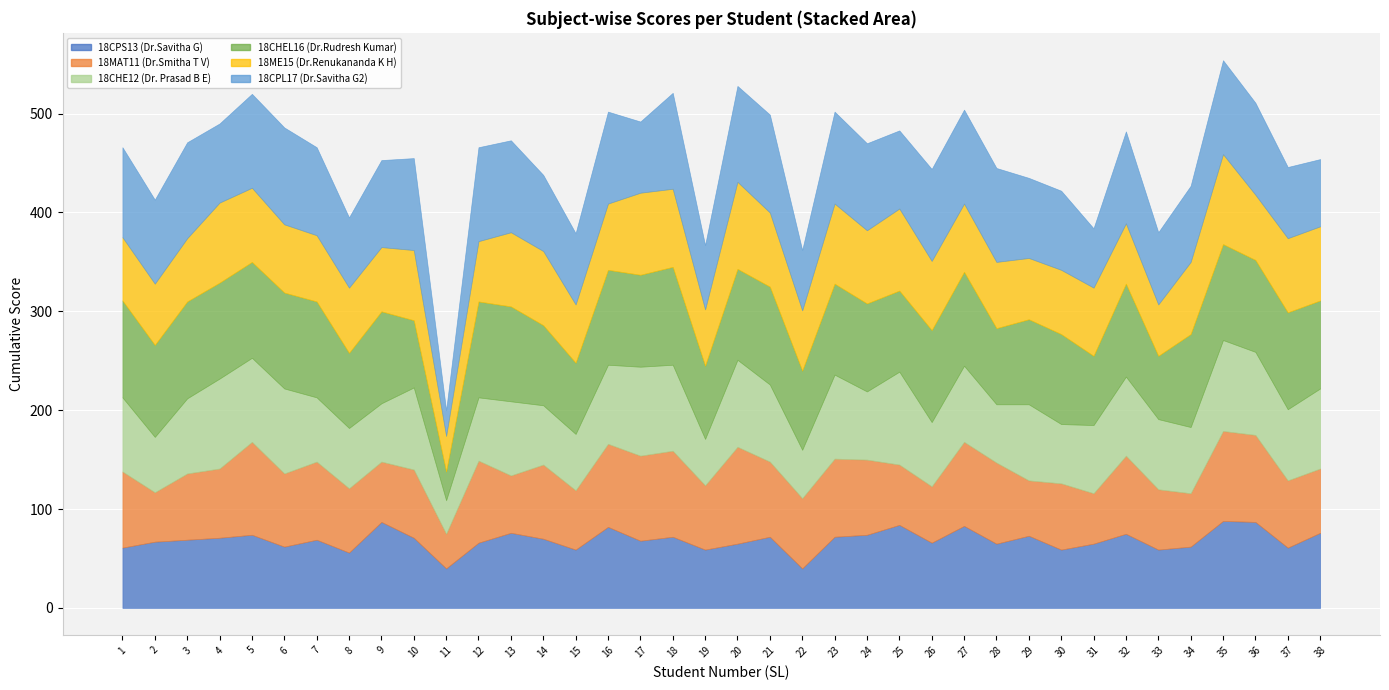

Between 1 and 9, which series saw the biggest shift?

18CPS13 (Dr.Savitha G)